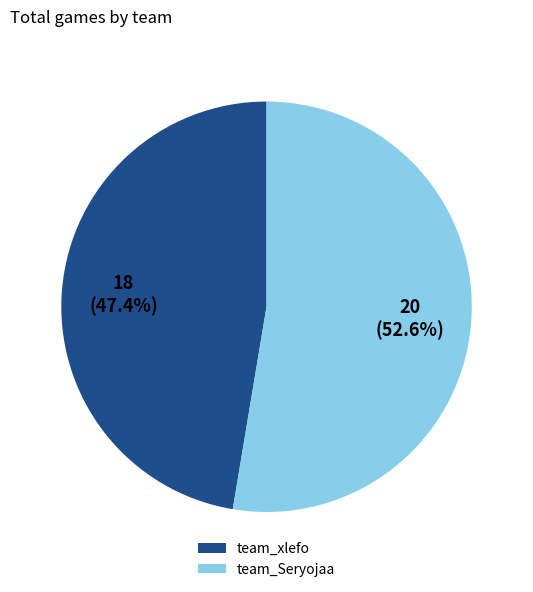

What is the largest slice in the pie chart?

team_Seryojaa